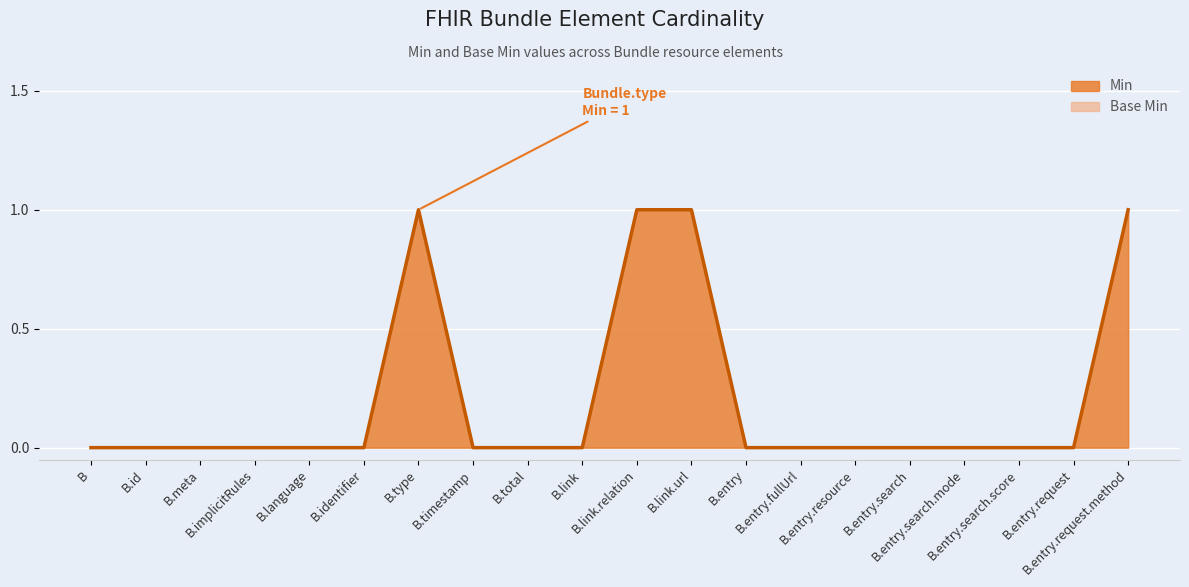

What is the difference between the second highest and second lowest values in the Min series?

1